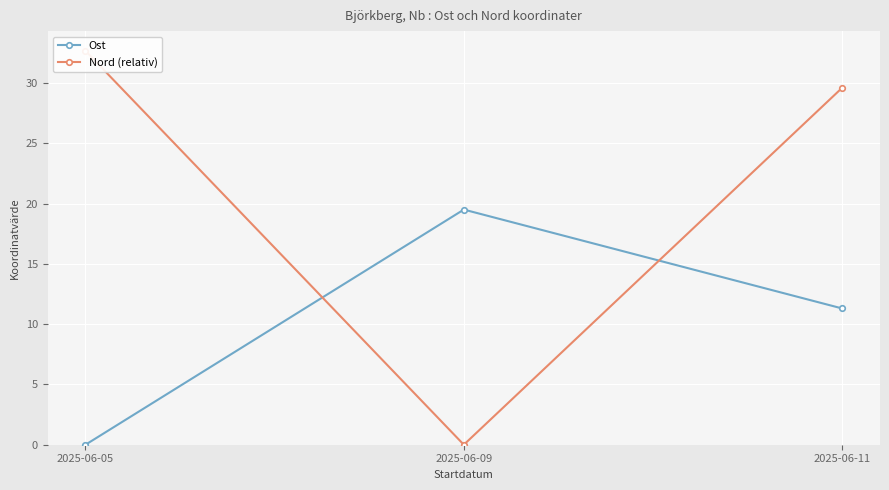

What is the average value of the Ost series?

10.3